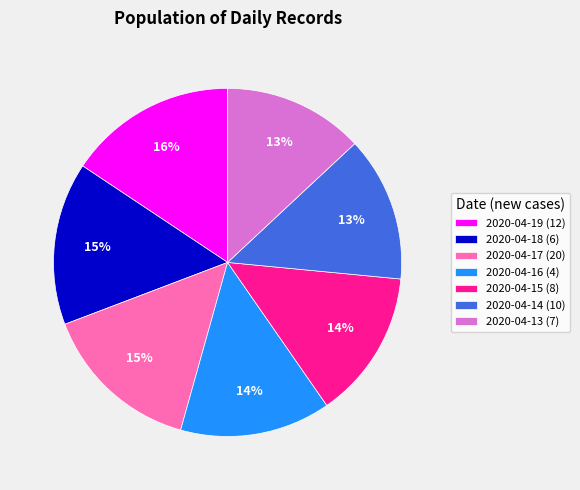

To the nearest percent, what is the combined percentage of 2020-04-19 (12) and 2020-04-17 (20)?

31%